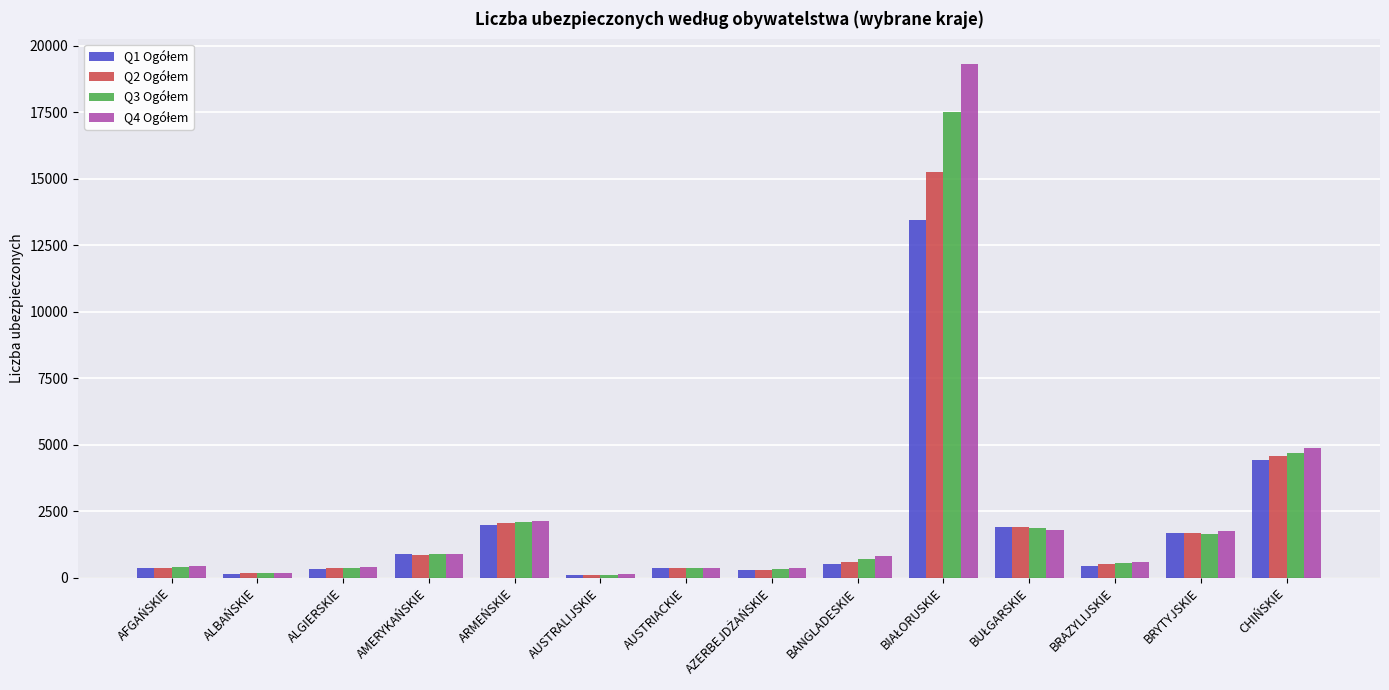

What is the greatest value displayed?

19299